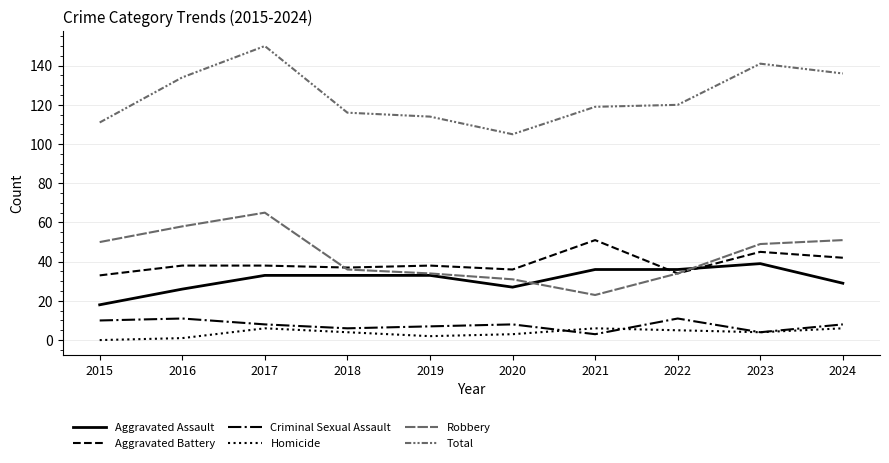

What is the sum of all Robbery values?

431